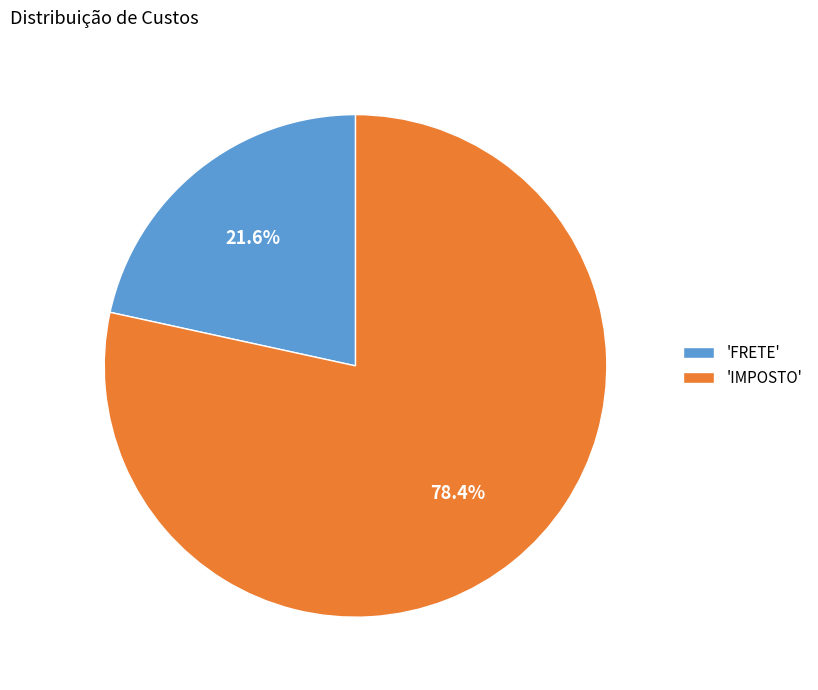

Does 'IMPOSTO' represent more than half of the total?

Yes